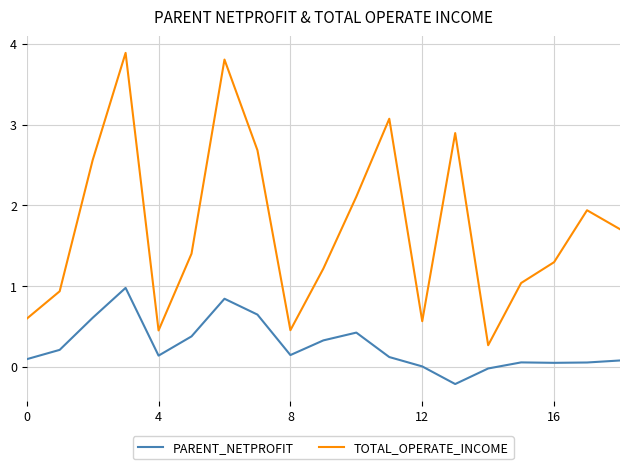

What is the minimum value shown in the chart?

-0.2